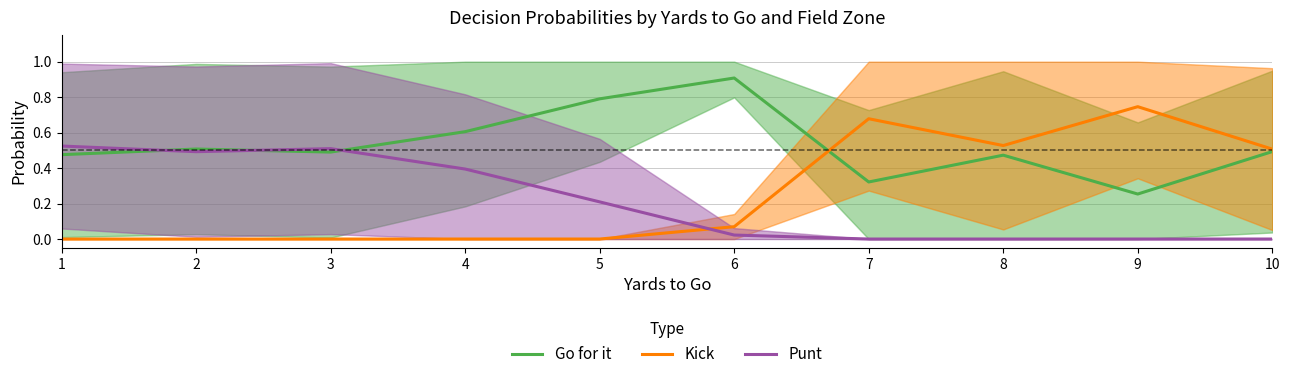

Is the value of Kick at 4 greater than the value of Go for it at 2?

No